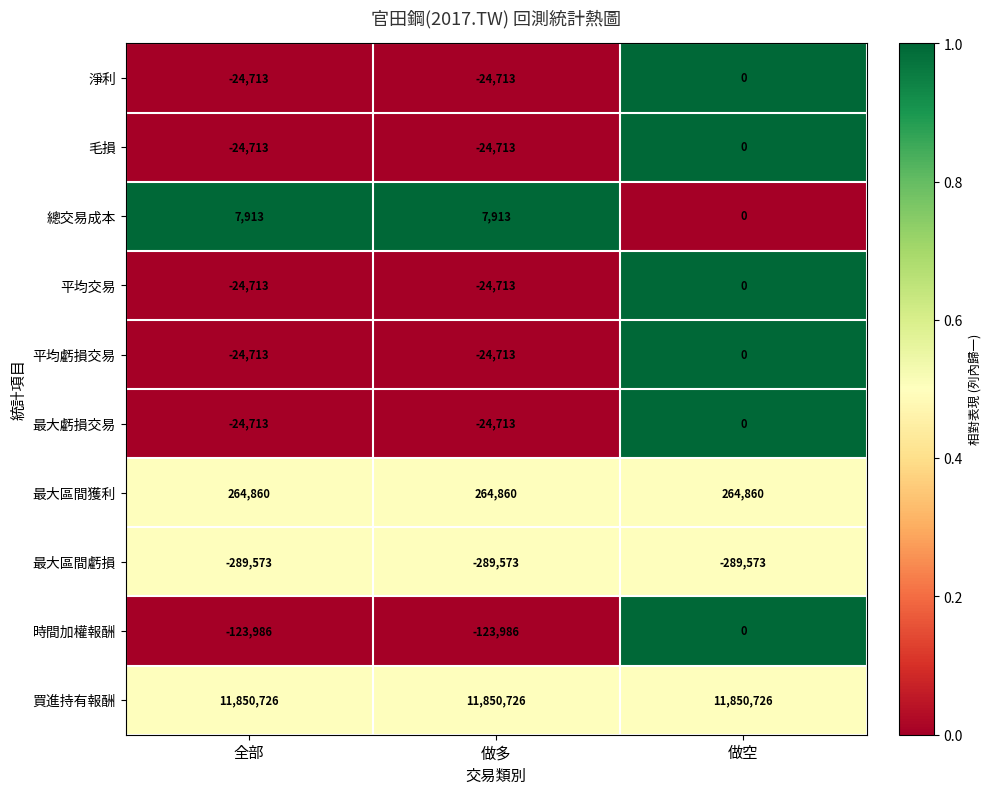

What is the smallest value displayed?

-289573